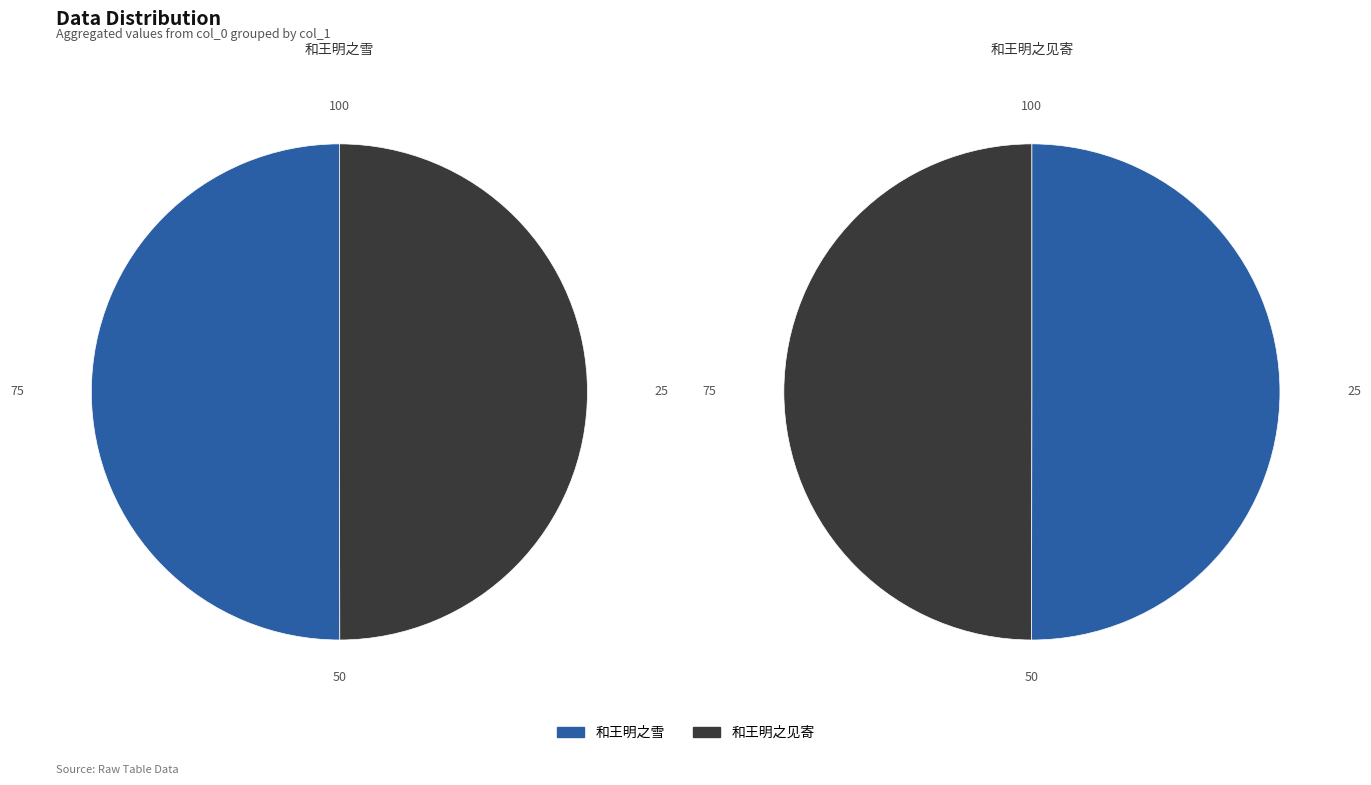

What is the majority slice?

和王明之雪